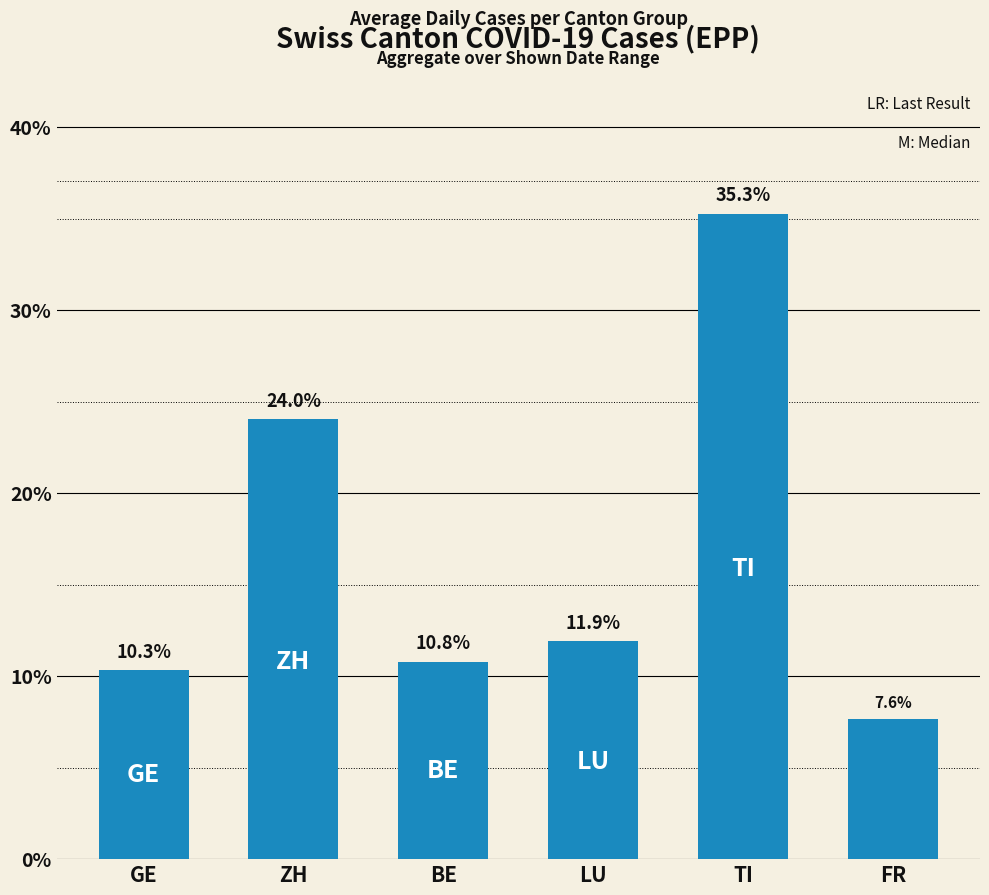

Which category has the highest value across all series?

TI